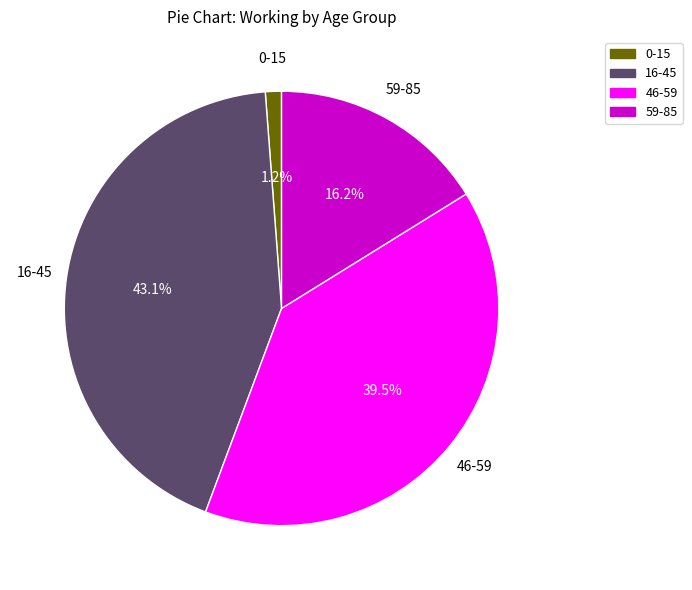

To the nearest percent, what is the average slice percentage?

25%